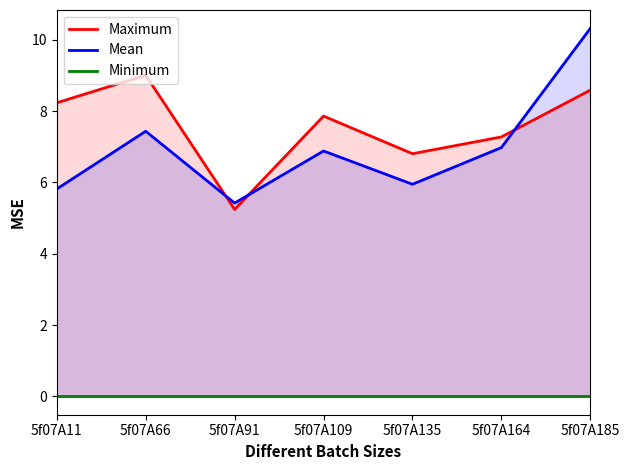

What is the approximate value of Maximum at 5f07A135?

6.8